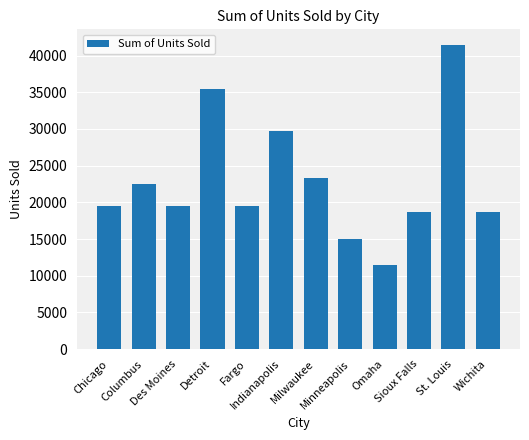

At which category does the chart reach its minimum across all series?

Omaha